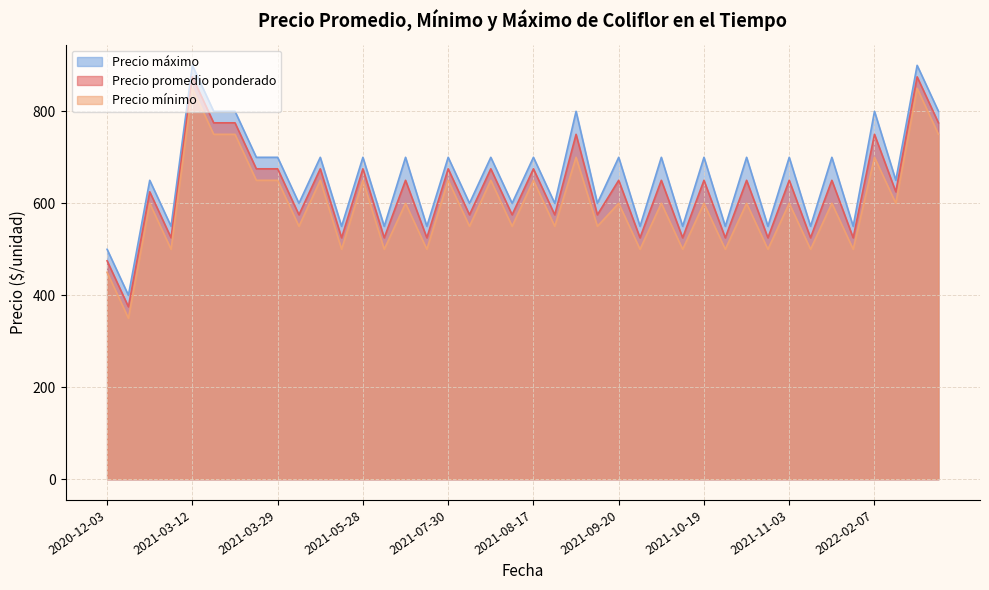

At which category is the sum across all series the highest?

2021-03-12